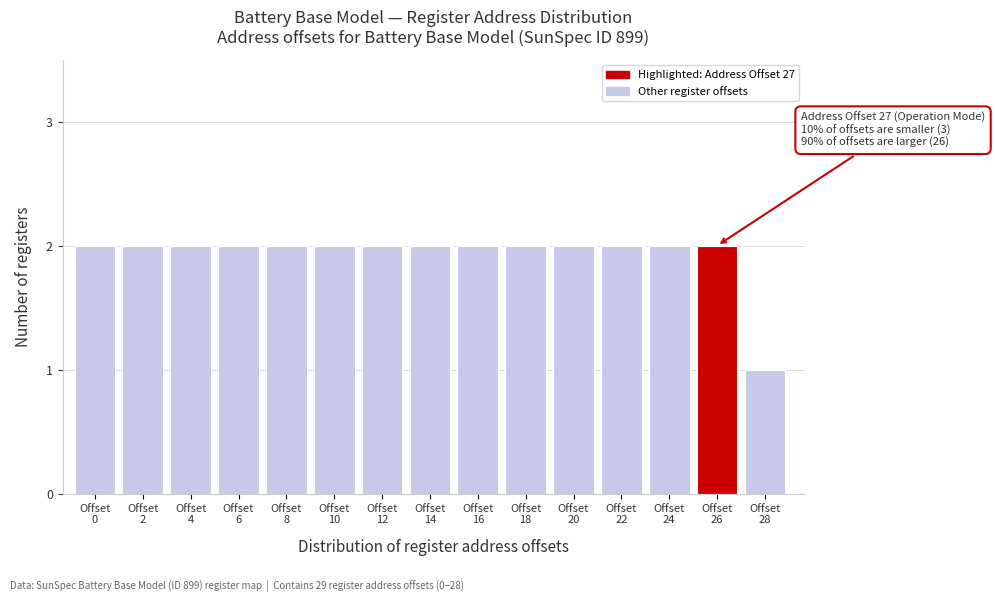

Reading right to left, extract all data points from this chart.

1	2	2	2	2	2	2	2	2	2	2	2	2	2	2